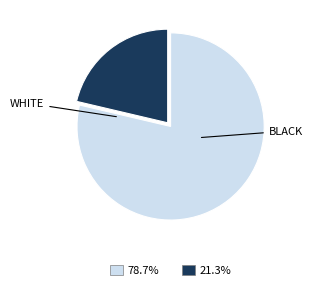

What is the ratio of the value at 78.7% to the value at 21.3%?

3.7